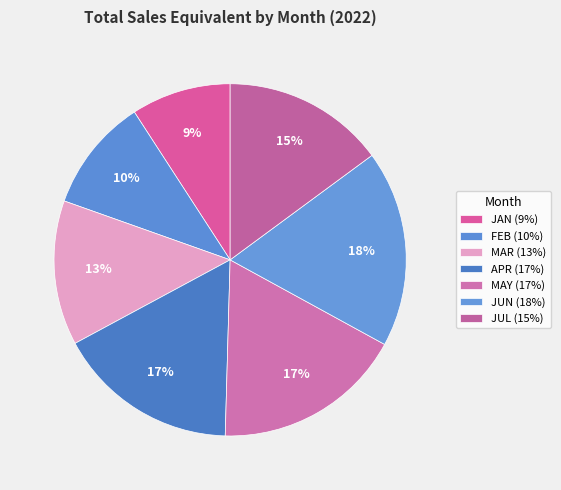

To the nearest percent, what is the difference between the FEB and MAY slice percentages?

7%